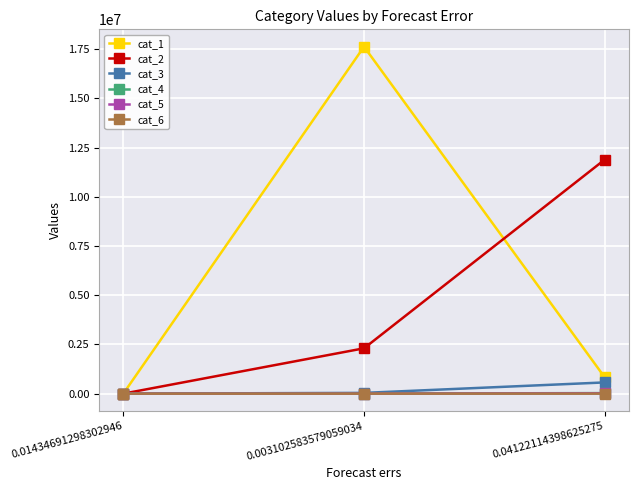

Count the number of data series in this chart.

6